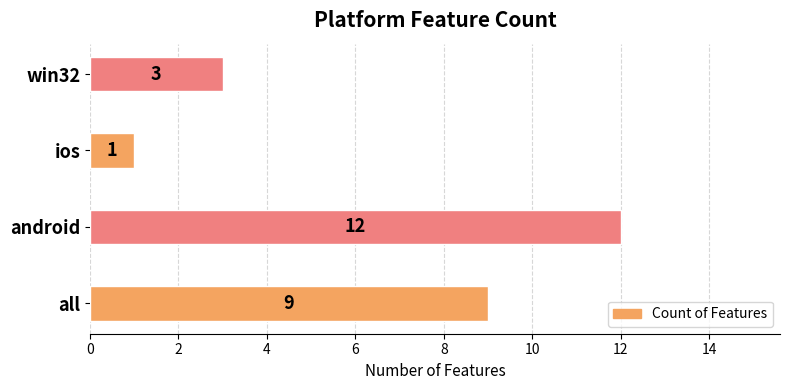

Which category has the highest value across all series?

android